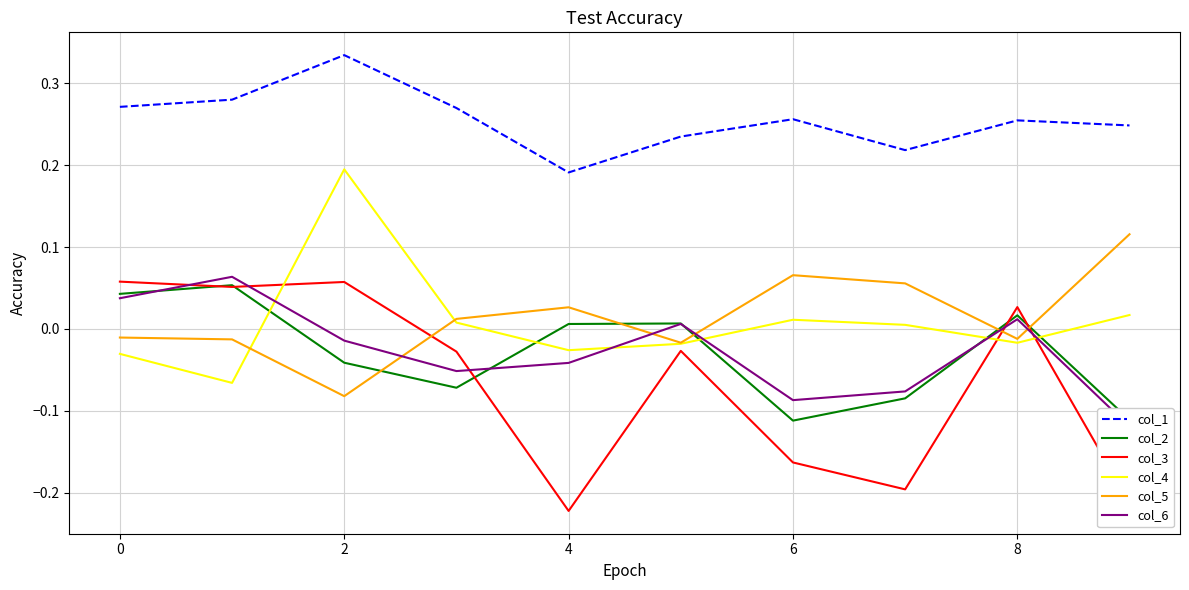

What is the difference between the maximum and minimum values in the col_5 series?

0.2